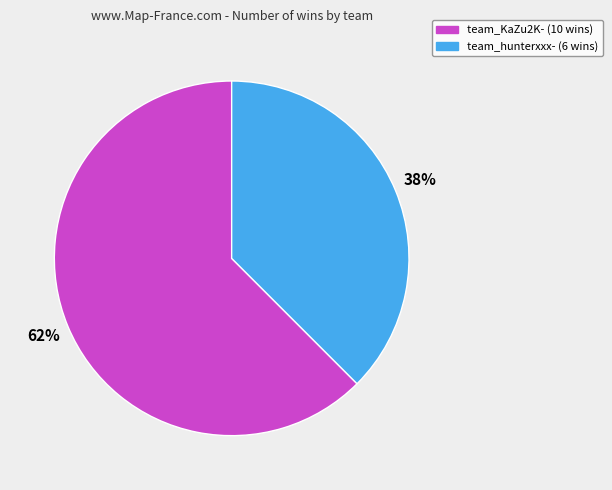

Rank the categories by value from lowest to highest.

team_hunterxxx-, team_KaZu2K-